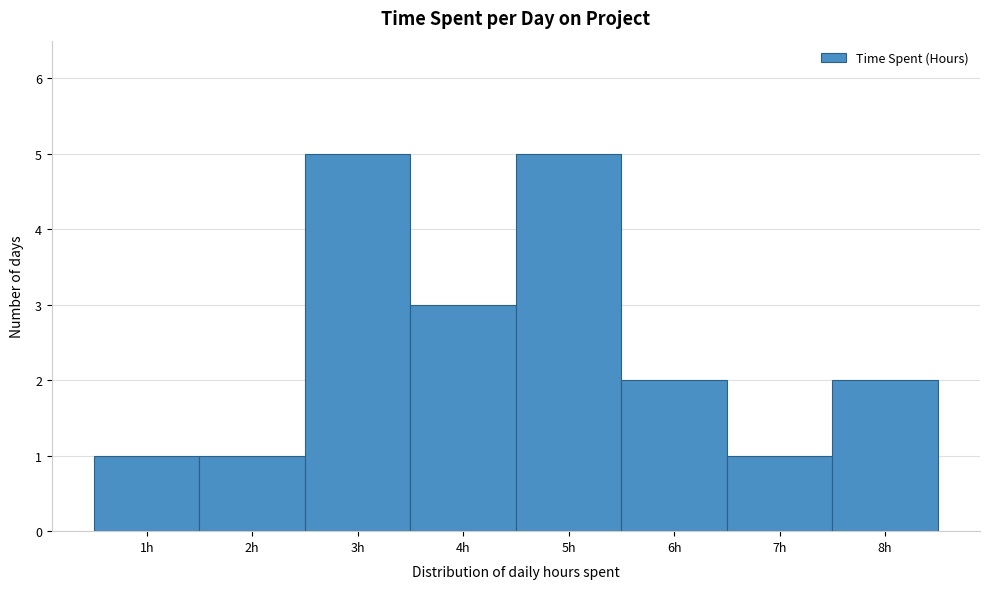

Reading left to right, transcribe this chart: for each bar, give the range it covers on the x-axis and its height. The values are not printed on the chart, so give them approximately, as read against the axis.

0.5 to 1.5: 1
1.5 to 2.5: 1
2.5 to 3.5: 5
3.5 to 4.5: 3
4.5 to 5.5: 5
5.5 to 6.5: 2
6.5 to 7.5: 1
7.5 to 8.5: 2